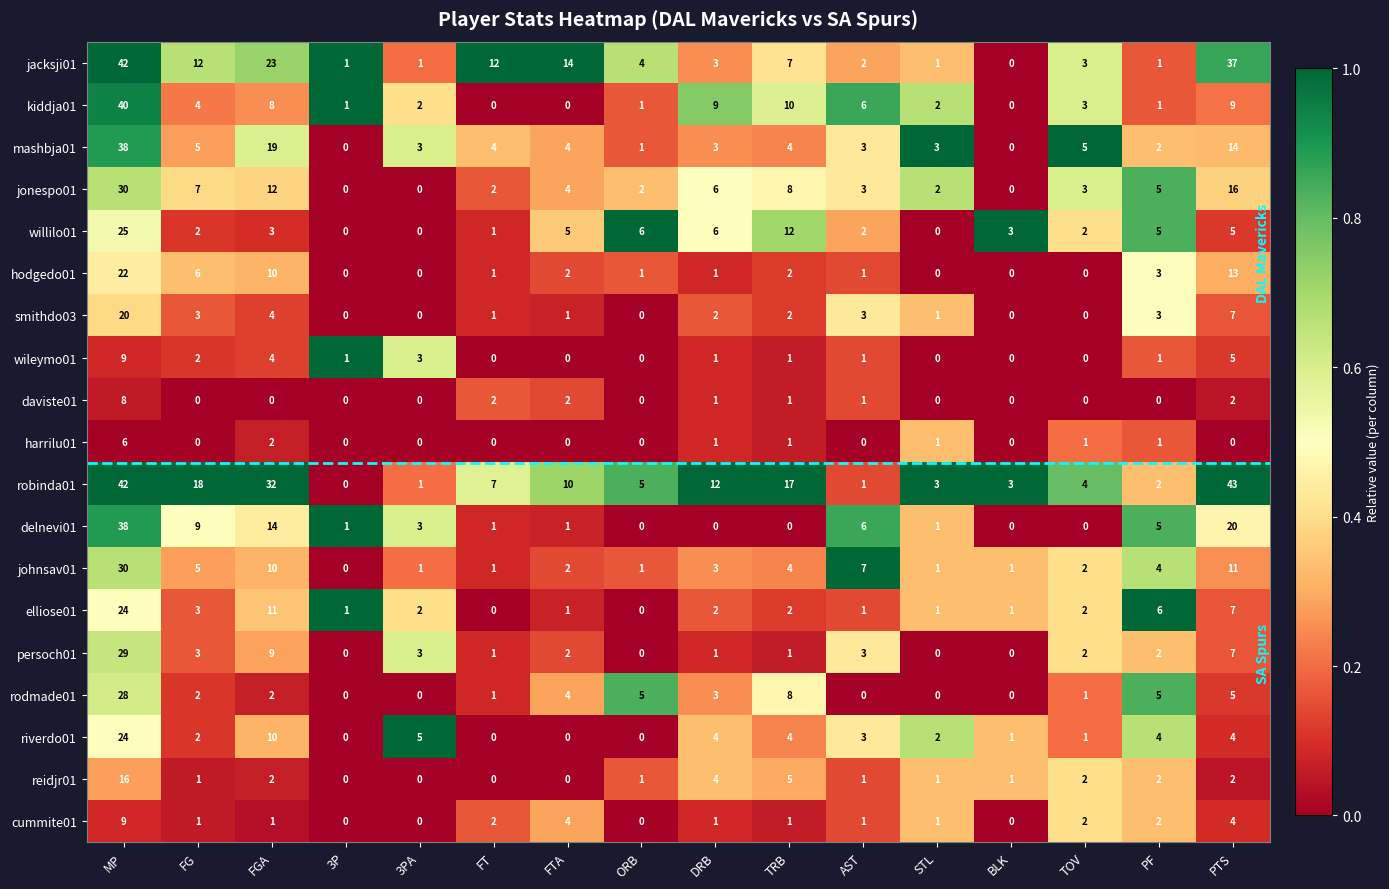

Which series changed the most between FG and 3PA?

robinda01